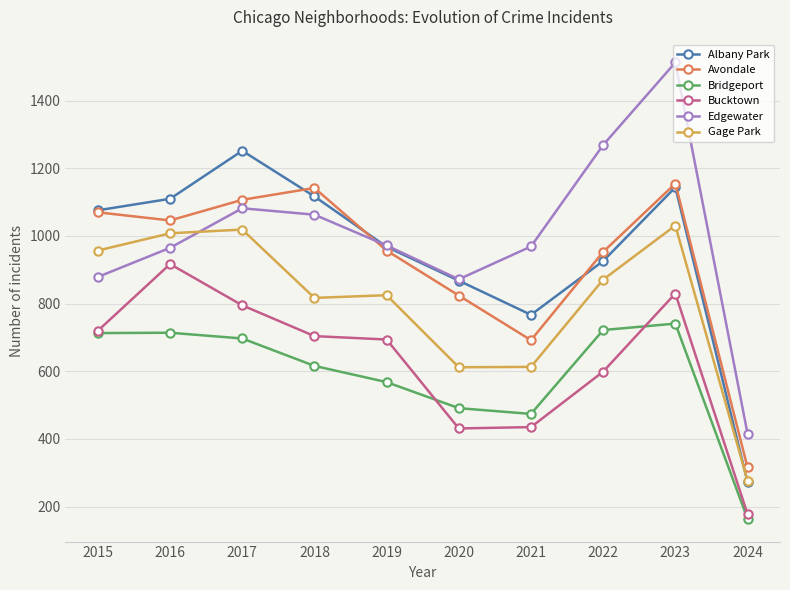

List the series in order of their peak value, lowest first.

Bridgeport, Bucktown, Gage Park, Avondale, Albany Park, Edgewater